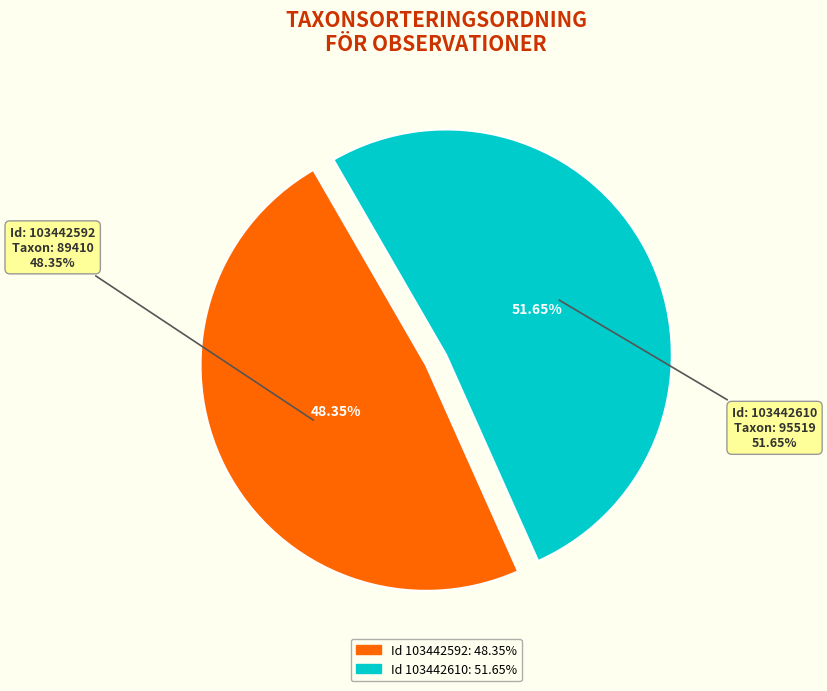

What percentage is the 103442592 slice, to the nearest percent?

48%